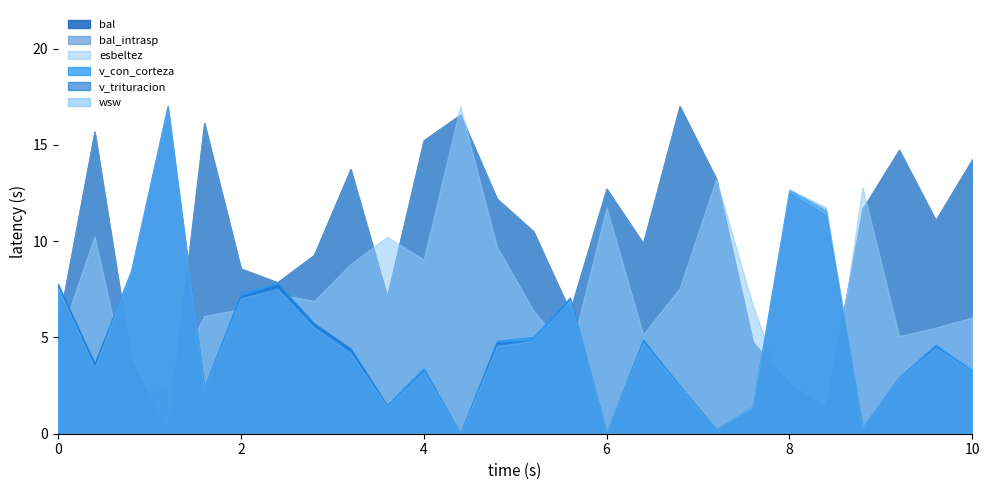

True or false: bal and v_trituracion intersect in this chart.

True